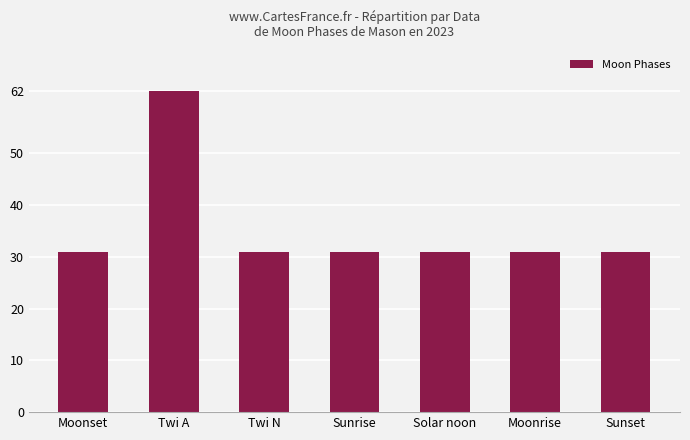

Reading left to right, what are all the values shown in this chart?

Moonset=31	Twi A=62	Twi N=31	Sunrise=31	Solar noon=31	Moonrise=31	Sunset=31